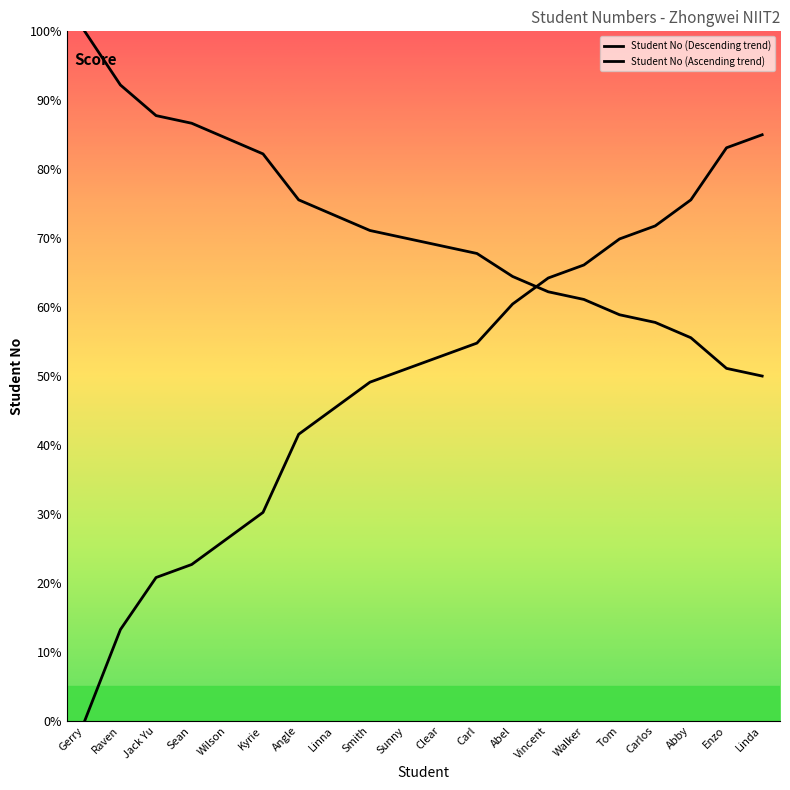

How many series are shown in this chart?

2